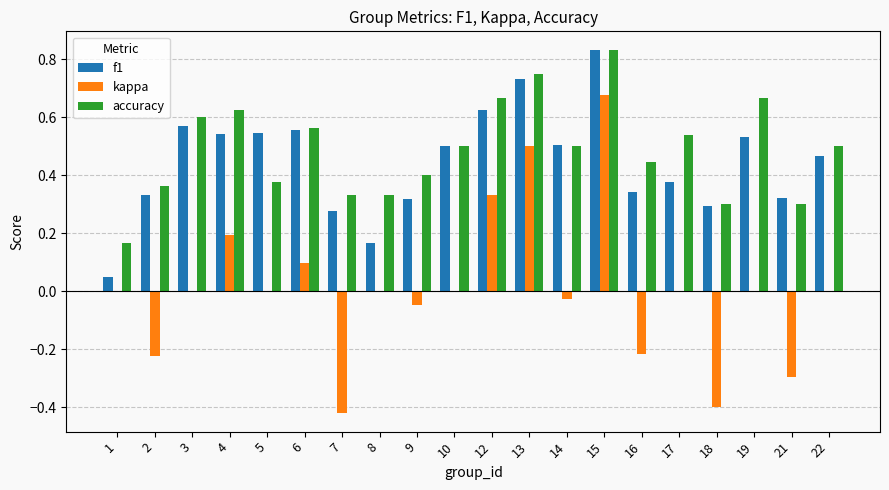

Which label corresponds to the largest value in the chart?

15